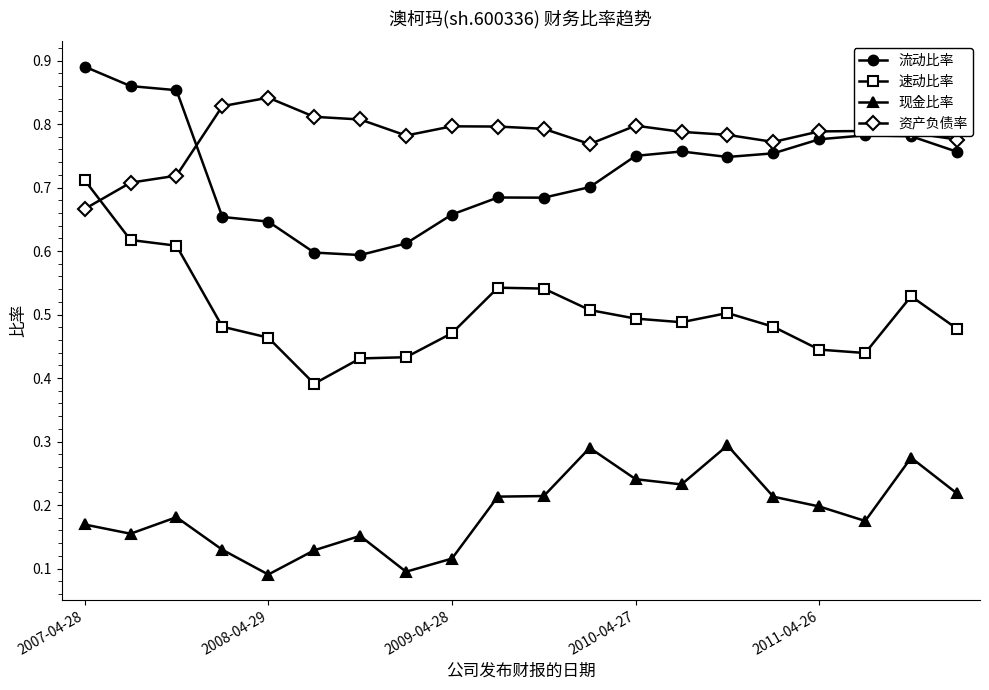

True or false: 速动比率 and 现金比率 cross at least once.

False